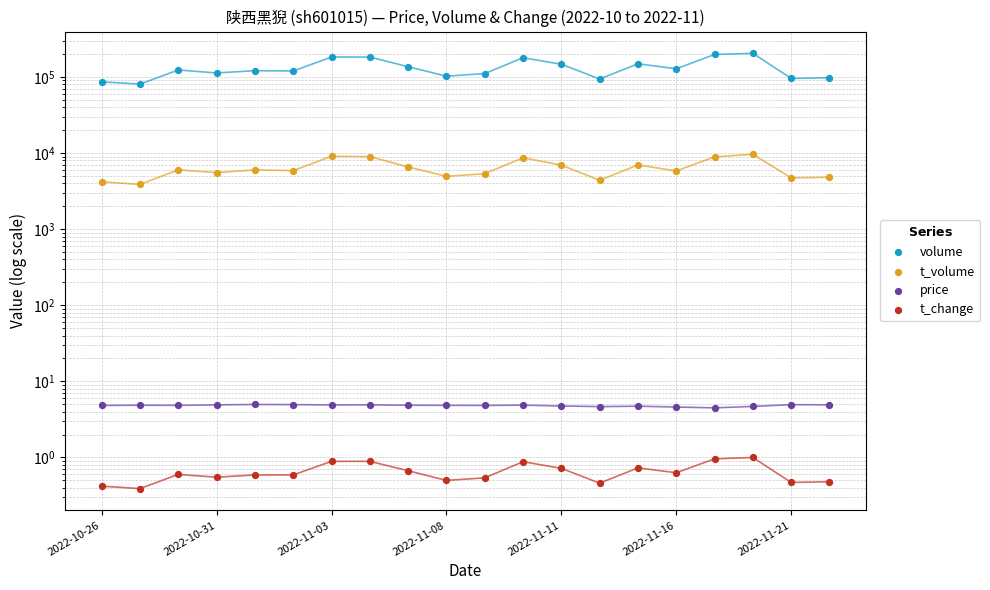

Which series reaches the minimum Y coordinate?

t_change